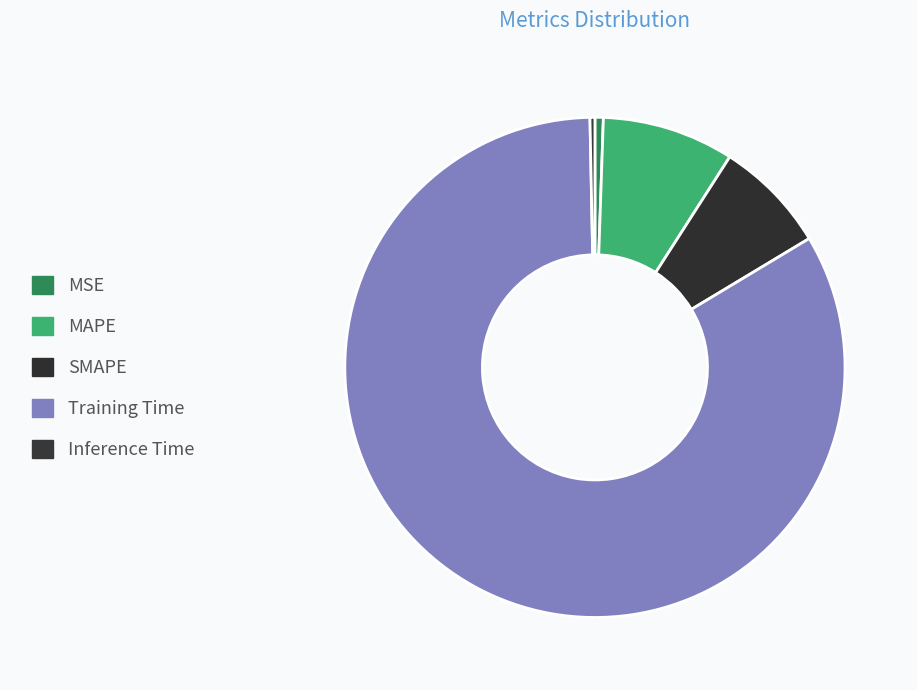

How many segments does this pie chart have?

5